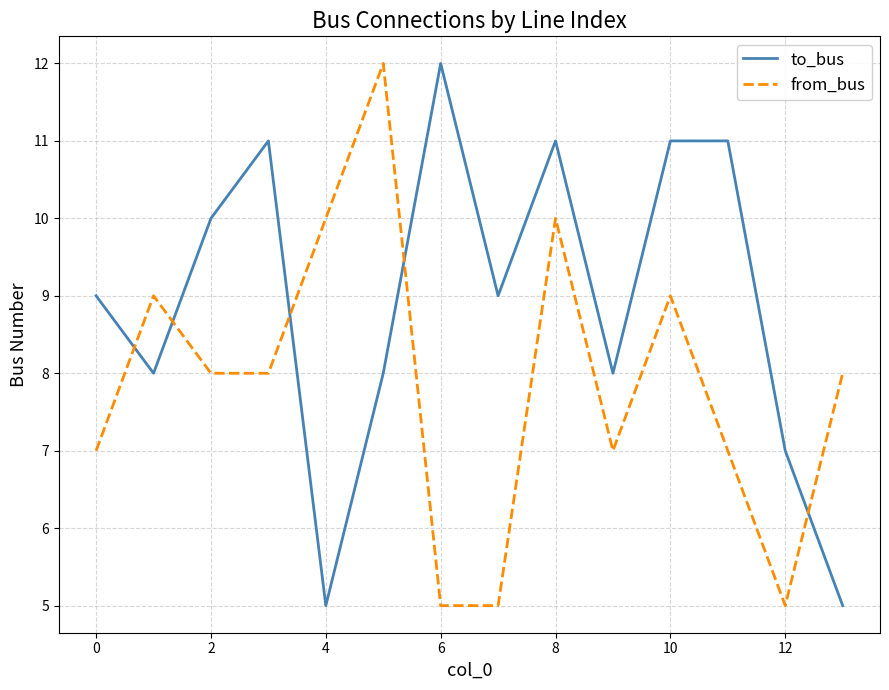

Which series ends up on top after the final intersection of to_bus and from_bus?

from_bus